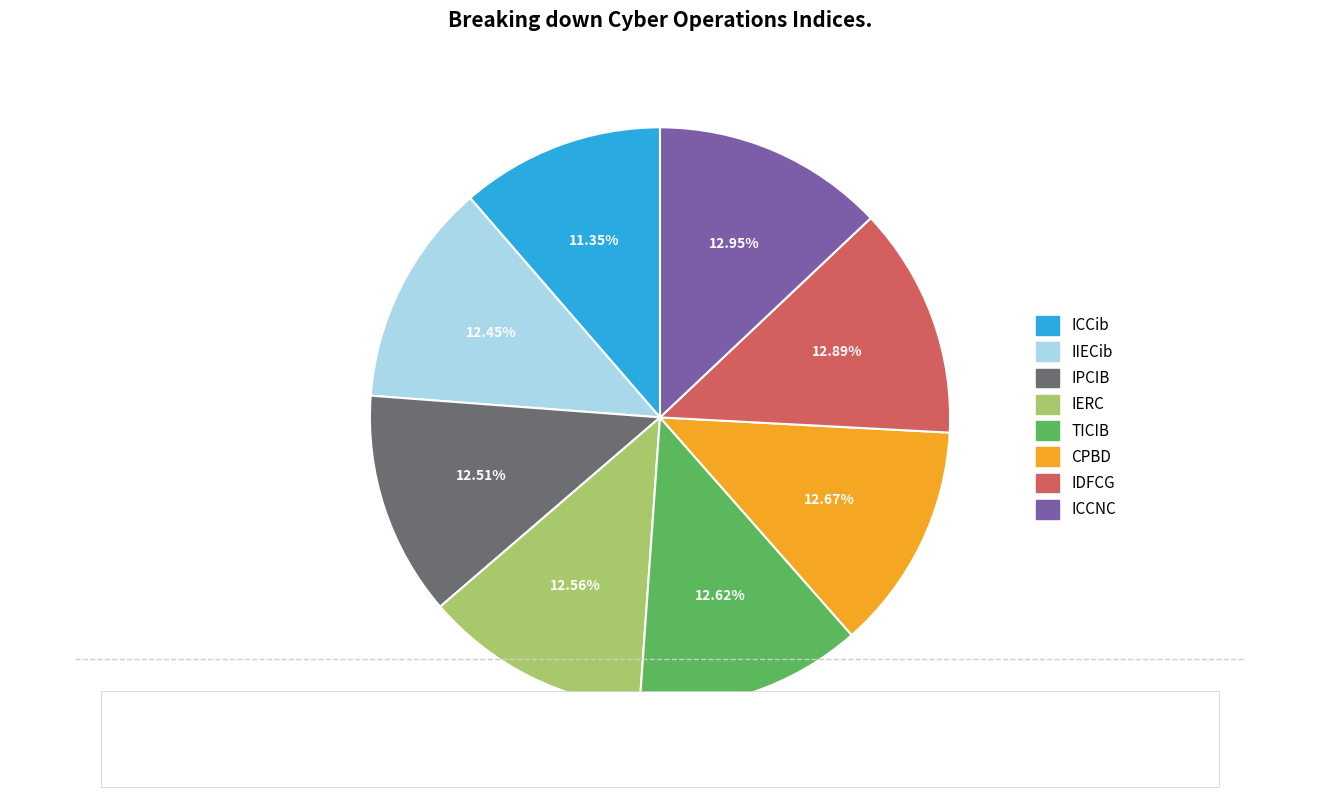

Approximately how many times larger is the value at IPCIB compared to TICIB?

1.0